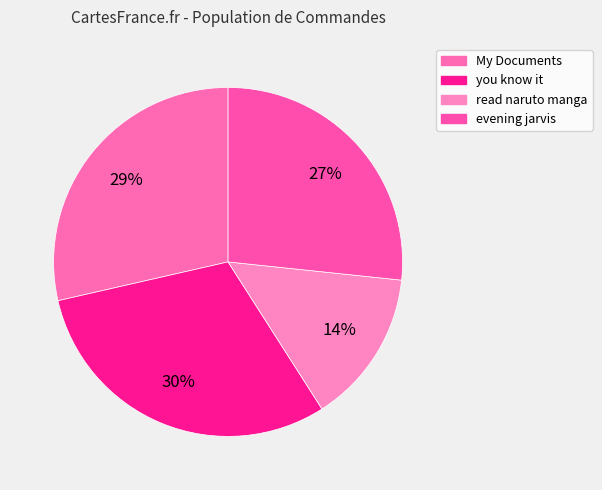

Is it true that you know it is 24% of the pie?

False